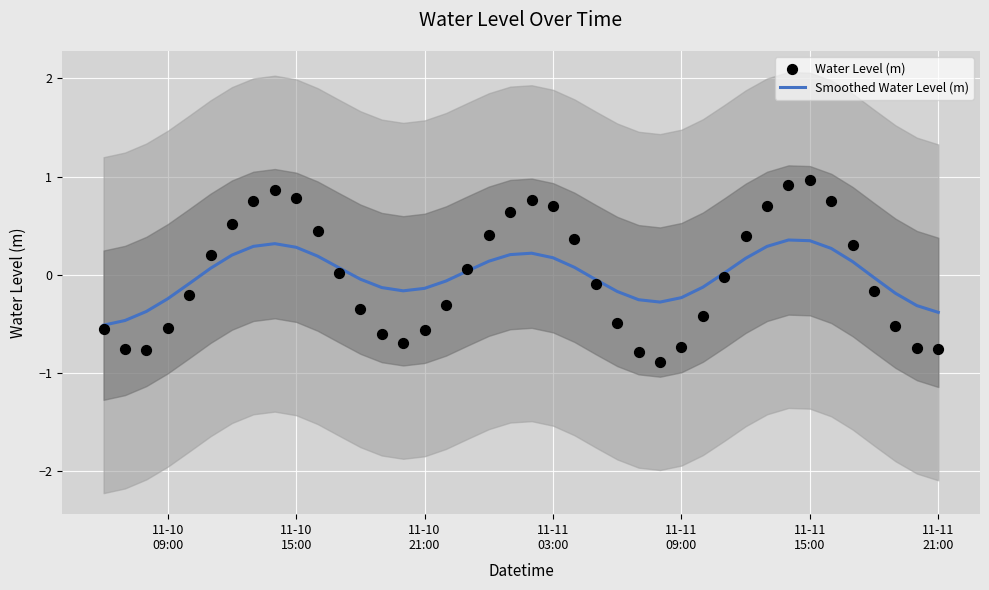

Which series contains the highest Y value?

Water Level (m)